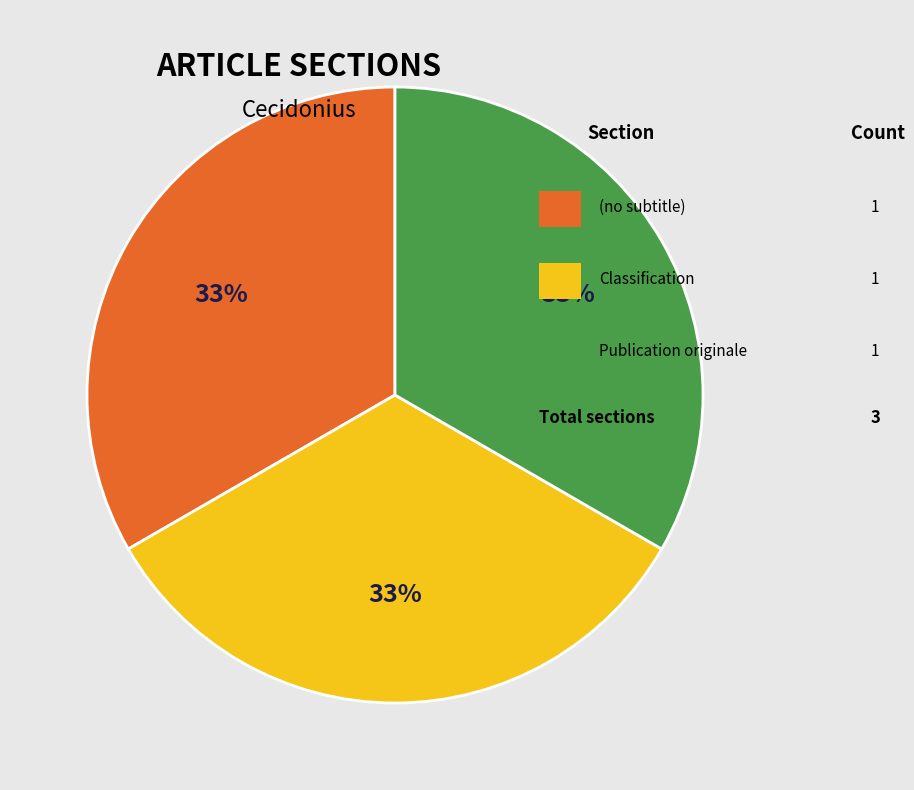

To the nearest percent, what is the average slice percentage?

33%